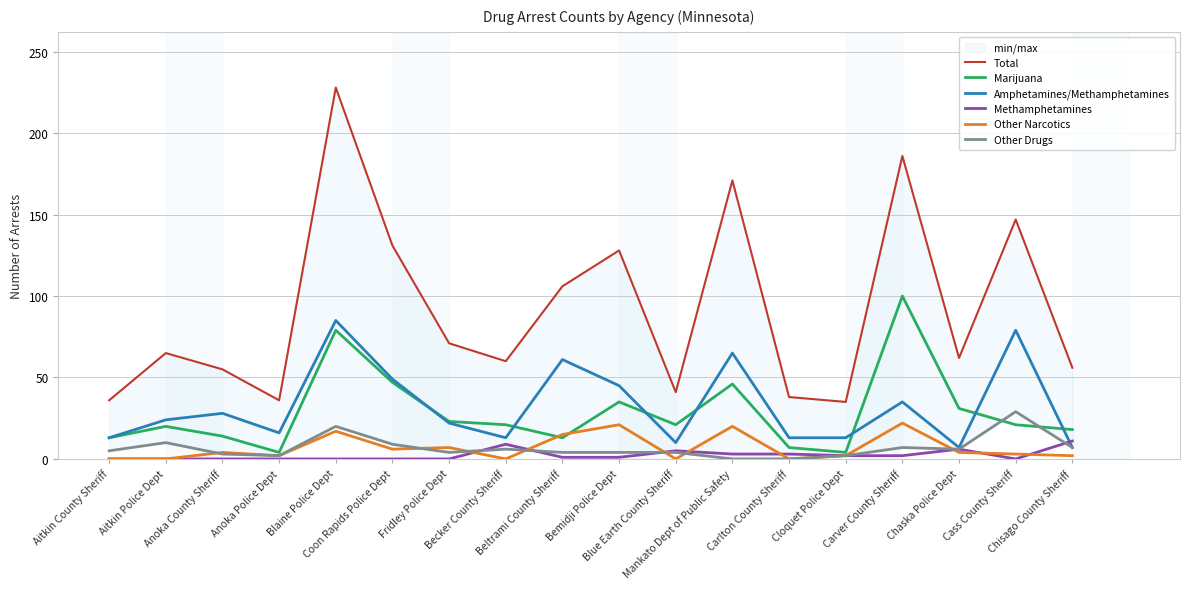

What is the total value across all series at Chisago County Sheriff?

101